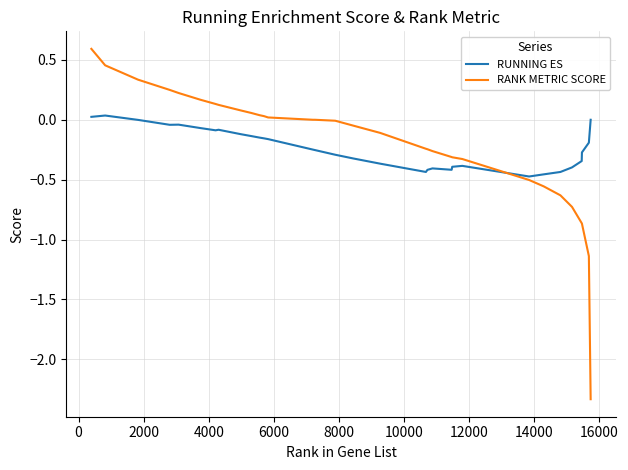

Rank the series by their maximum value, from lowest to highest.

RUNNING ES, RANK METRIC SCORE